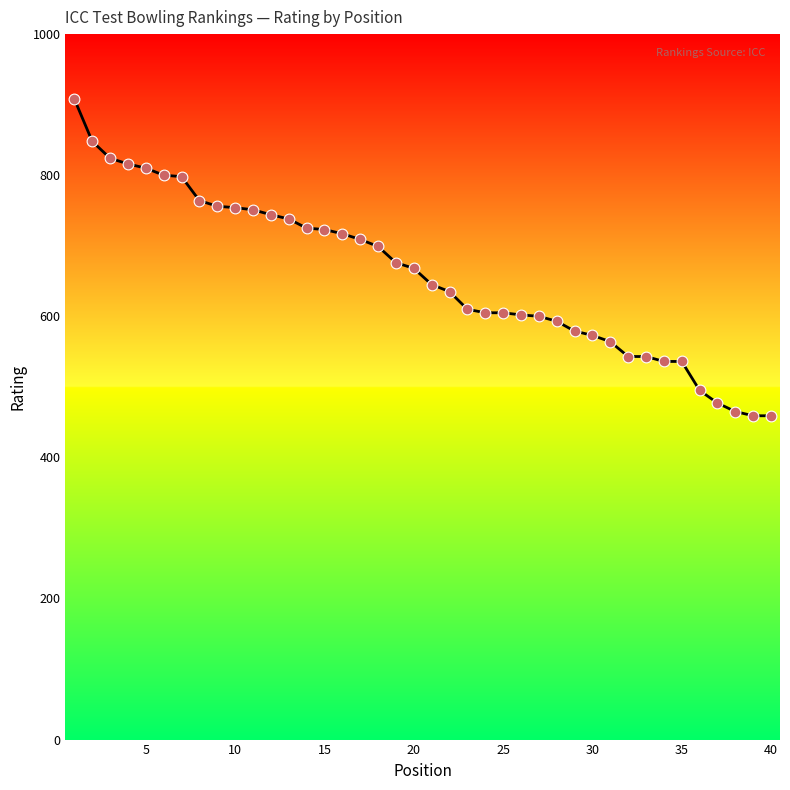

What is the smallest value displayed?

459